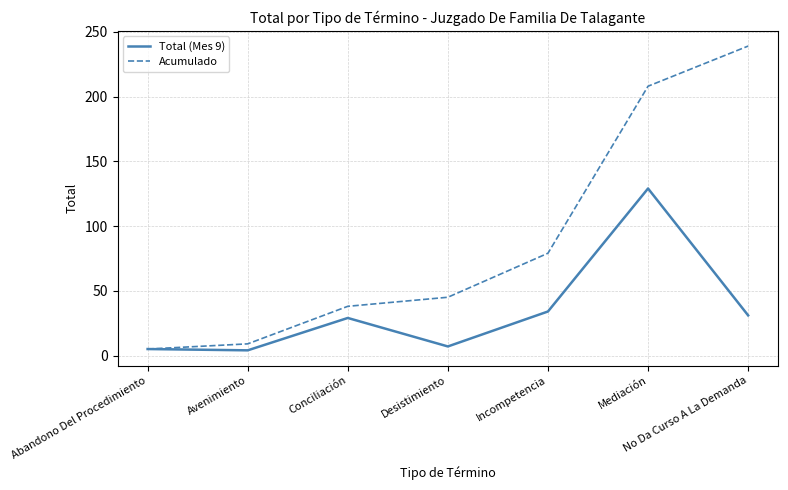

Is the value of Total (Mes 9) at Mediación greater than the value of Acumulado at Incompetencia?

Yes